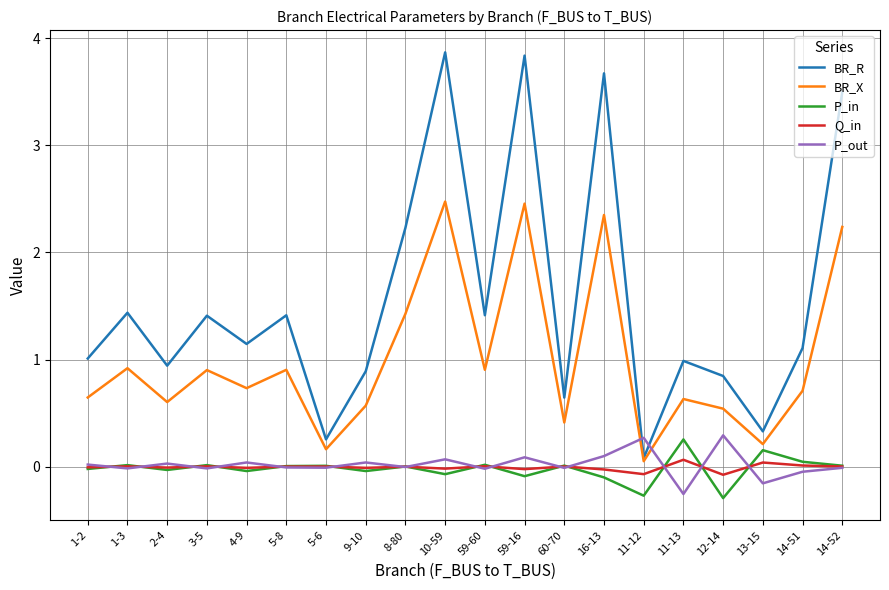

Is it true that BR_R equals 1.4 at 3-5?

True